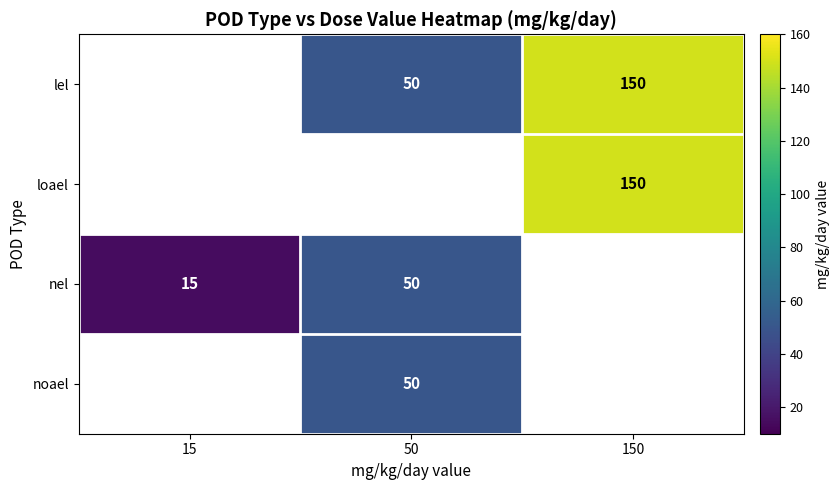

Count the number of categories in the chart.

3